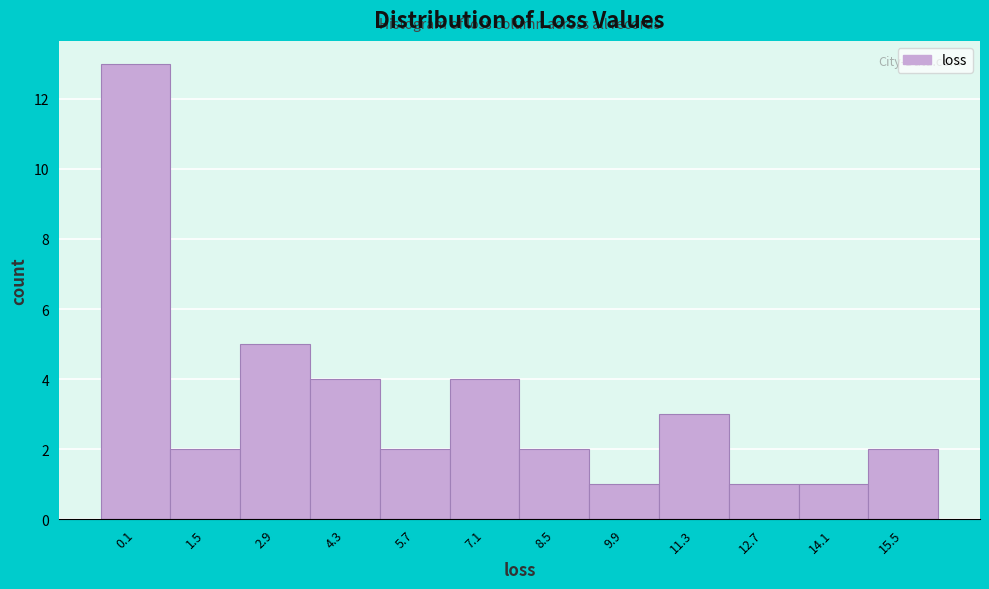

Reading right to left, extract all data points from this chart.

2	1	1	3	1	2	4	2	4	5	2	13